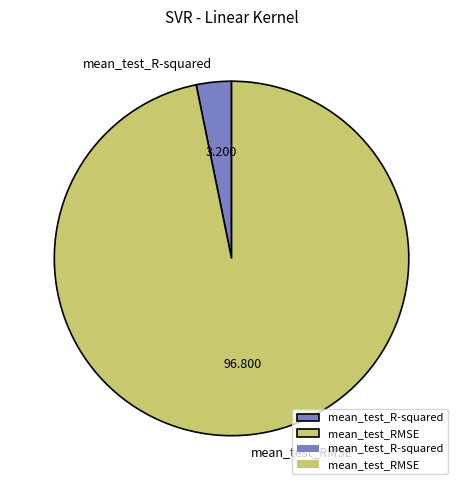

What is the smallest slice in the pie chart?

mean_test_R-squared